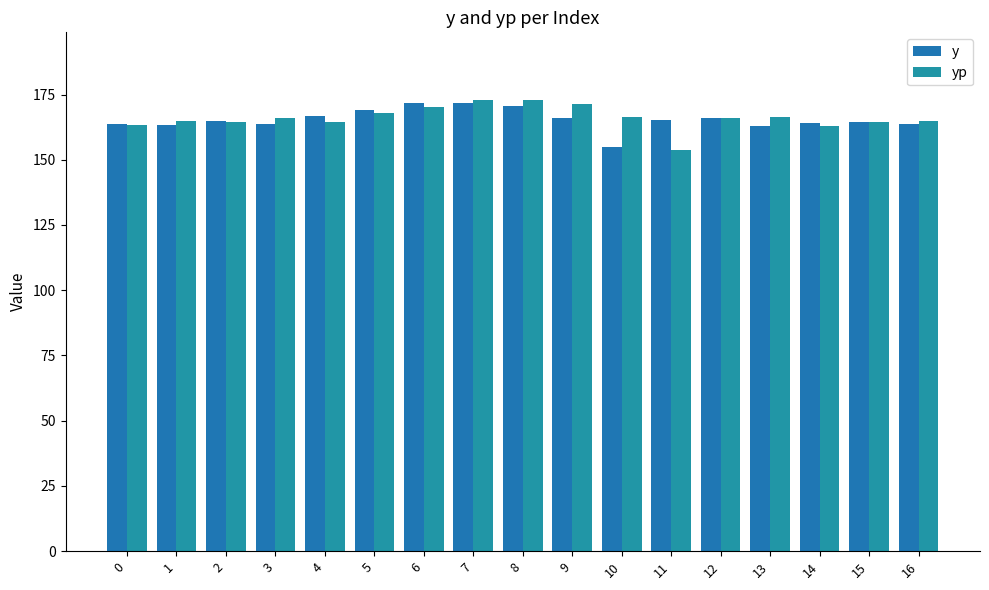

How many distinct data groups are displayed?

2